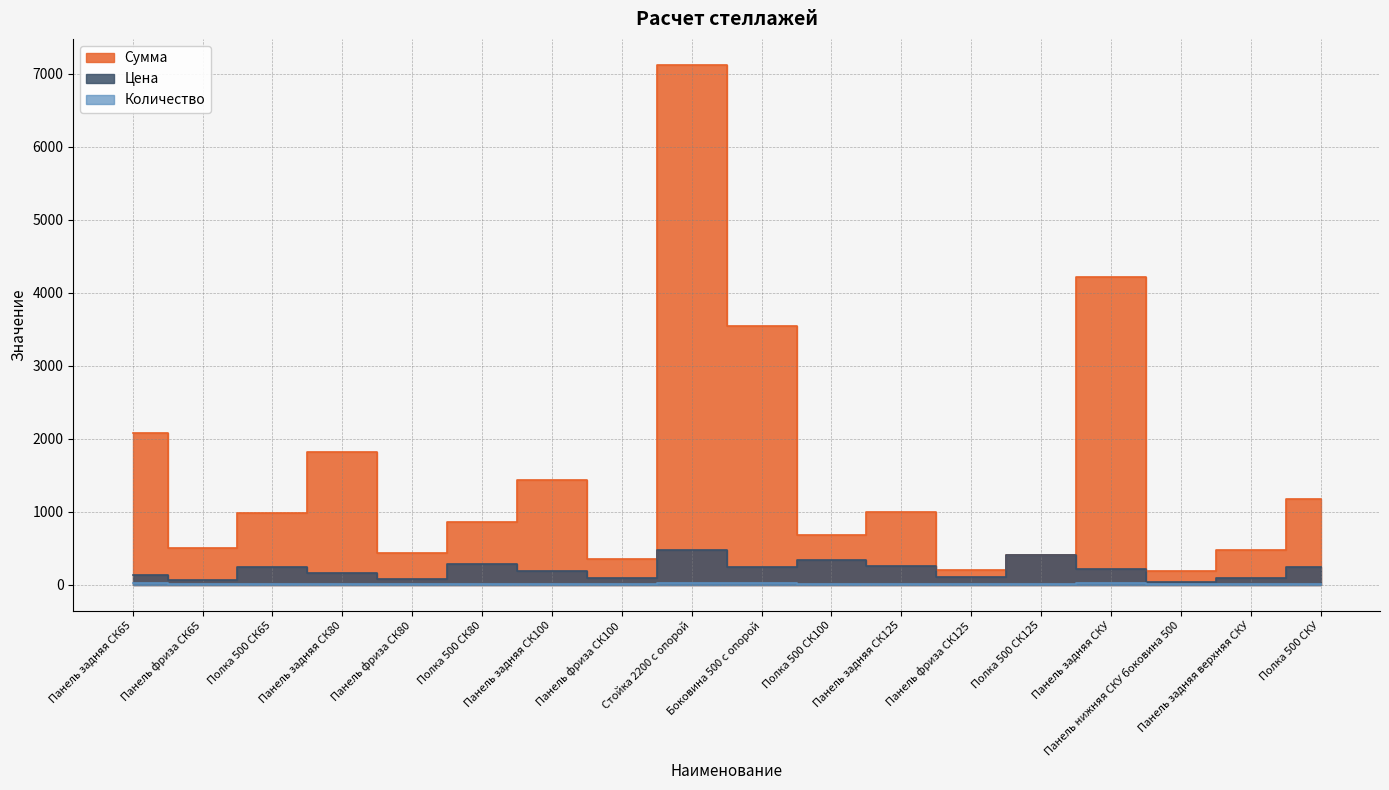

How many categories are shown in the chart?

18